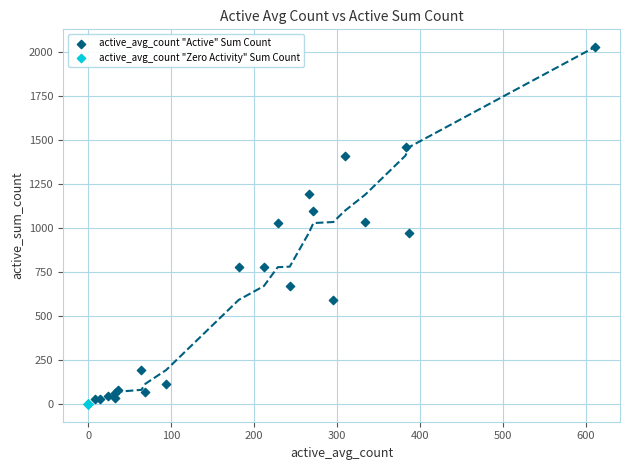

Which series reaches the maximum Y coordinate?

active_avg_count "Active" Sum Count